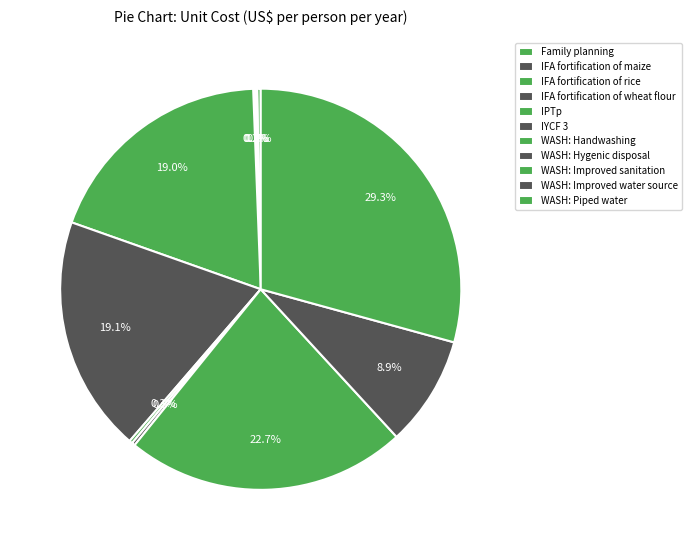

Is WASH: Piped water the majority of the pie?

No